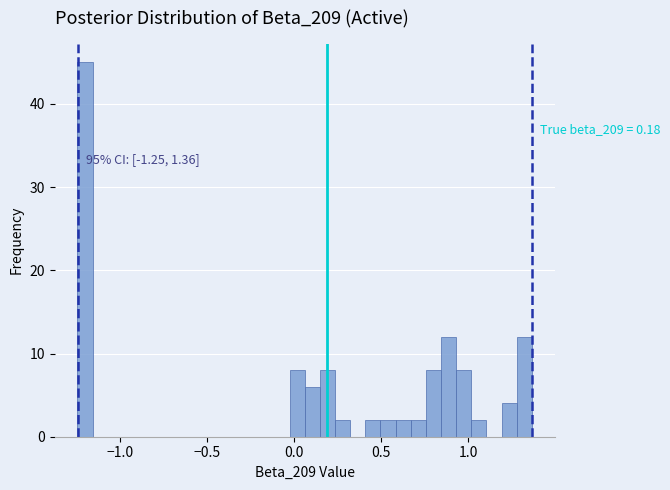

Around what value on the x-axis is the tallest bar? Give the approximate position of its centre, as read against the axis.

-1.20